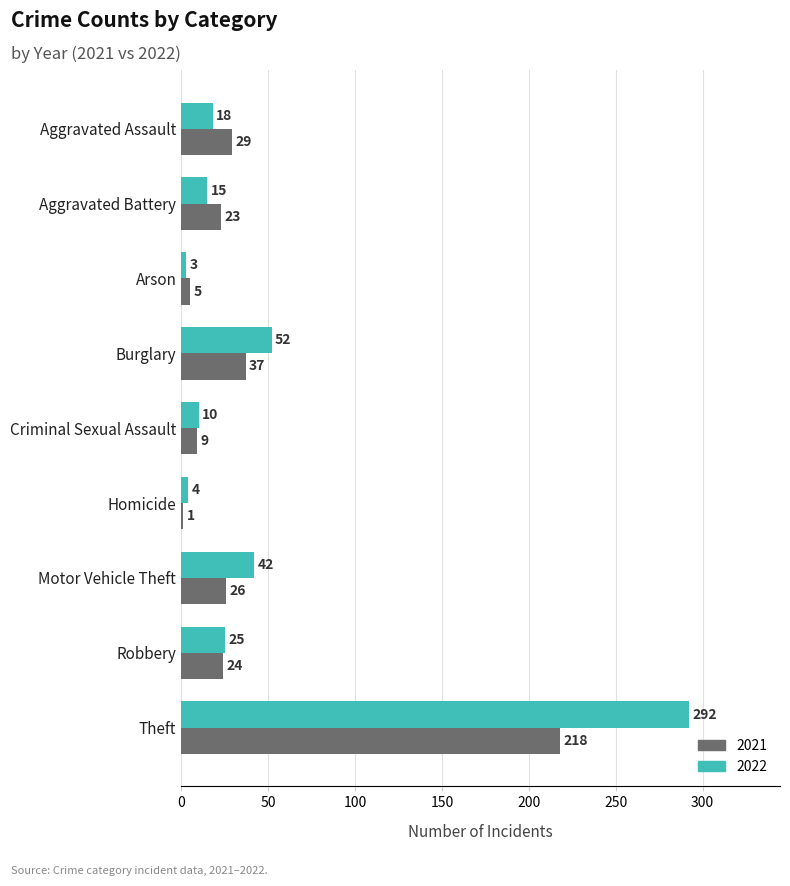

Between Aggravated Assault and Homicide, which series saw the biggest shift?

2021